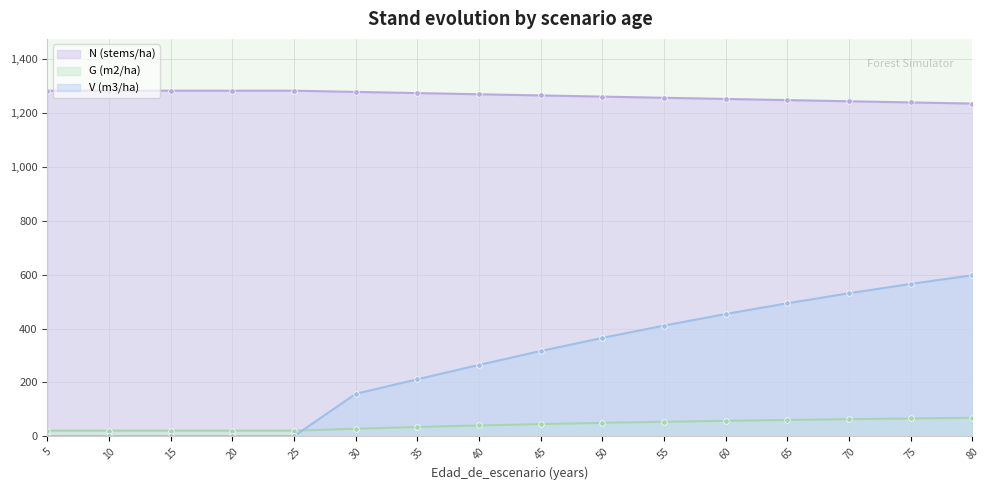

True or false: V (m3/ha) and N (stems/ha) cross at least once.

False